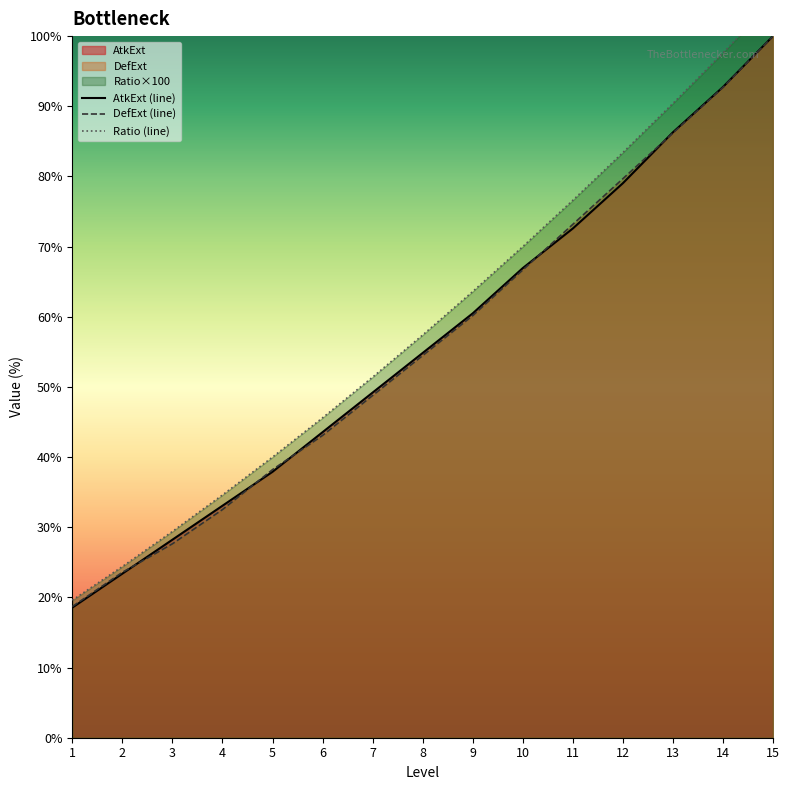

What is the total value across all series at 2?

71.4